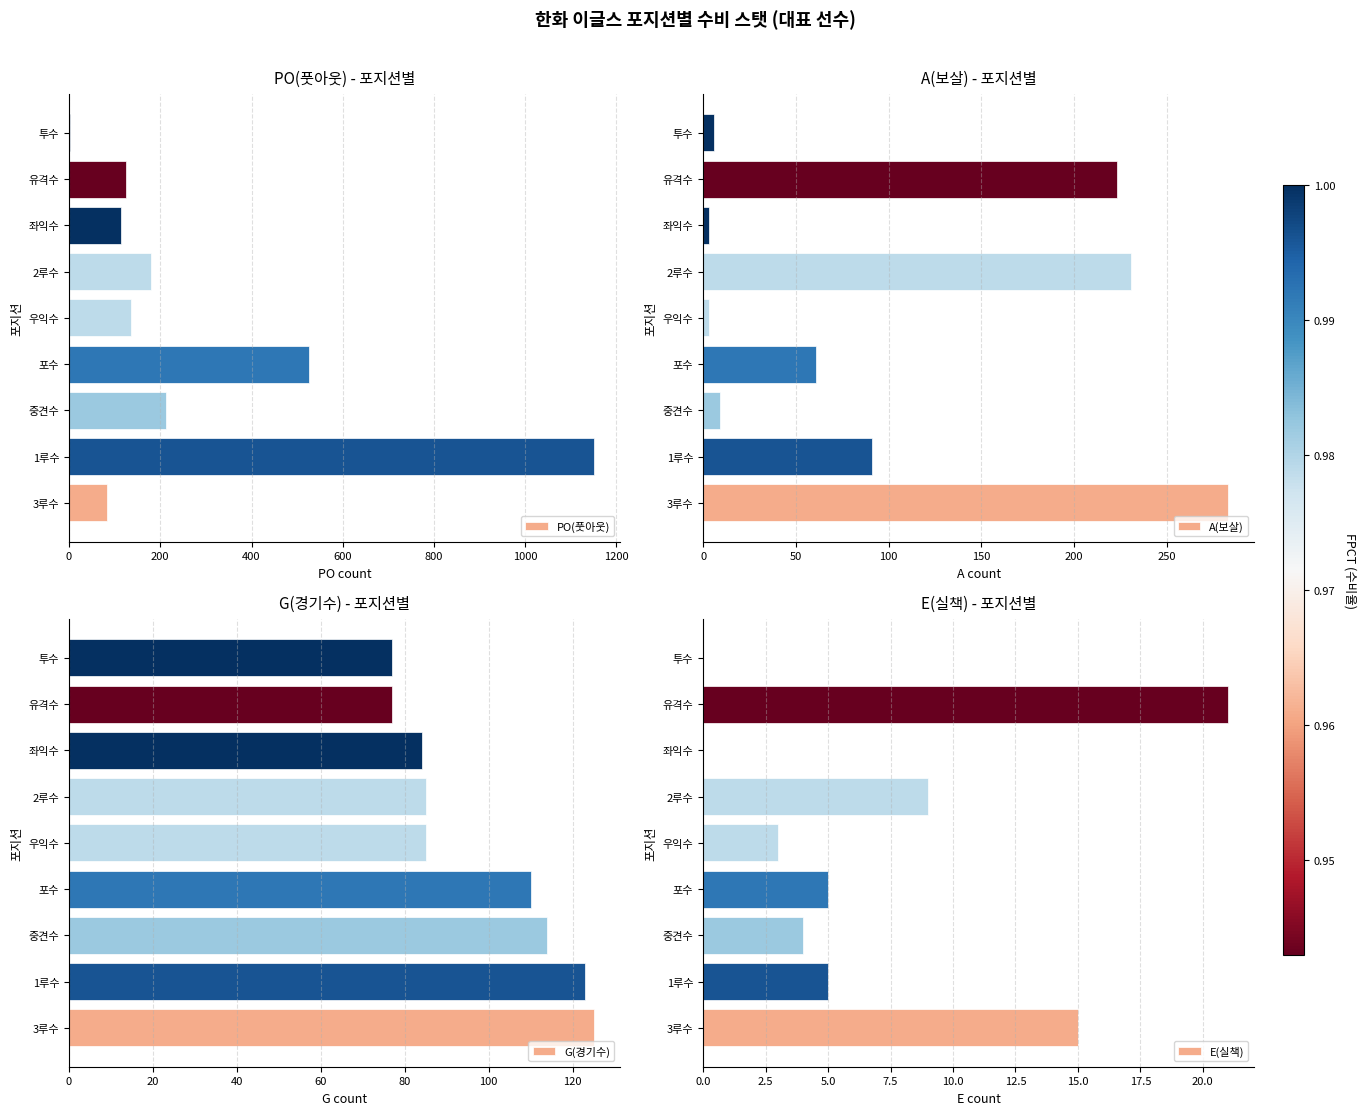

What is the sum of the G(경기수) values at 우익수 and 1루수?

208